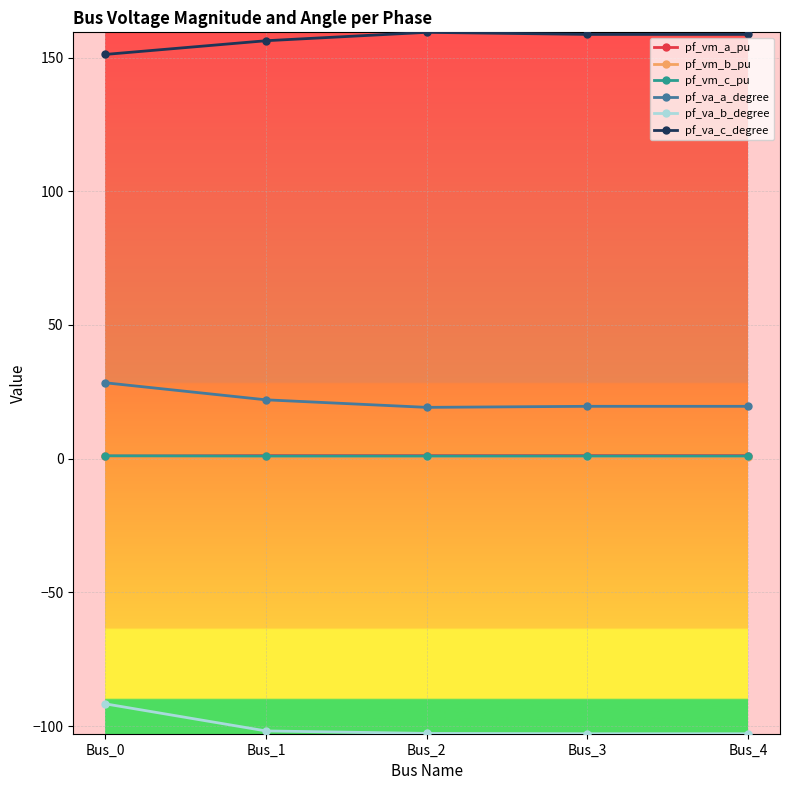

The pf_vm_b_pu series shows 0.8 at Bus_3. True or false?

True